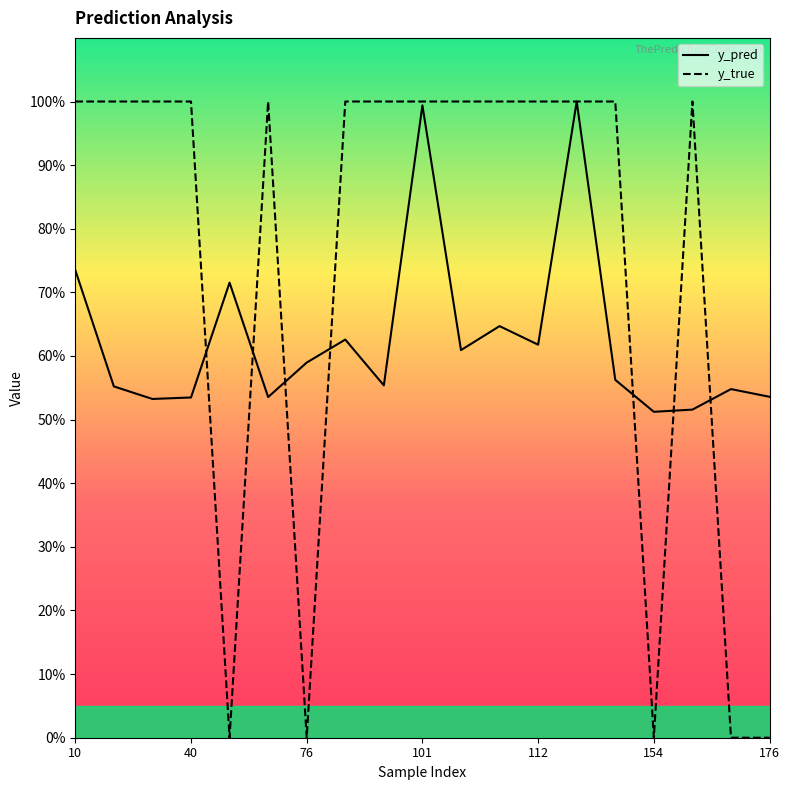

How many intersections are there between y_pred and y_true?

7